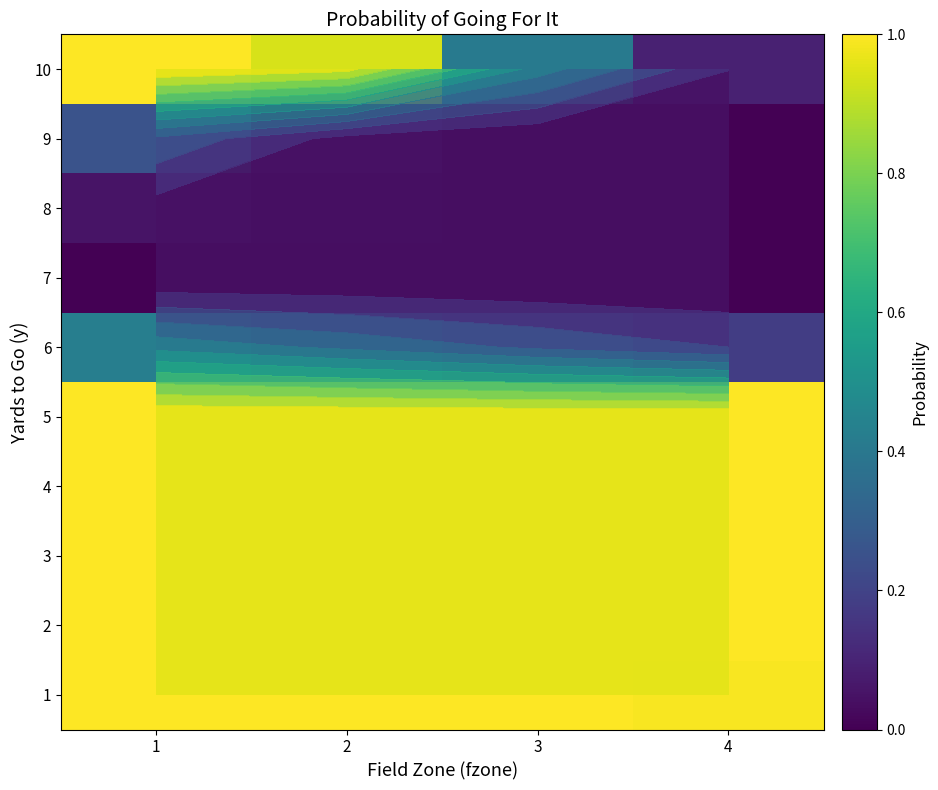

Is the value of 2 at 3 greater than the value of 3 at 2?

No